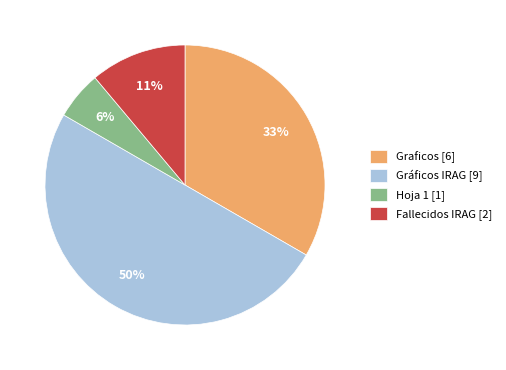

Is the sum of Hoja 1 and Gráficos IRAG greater than half?

Yes